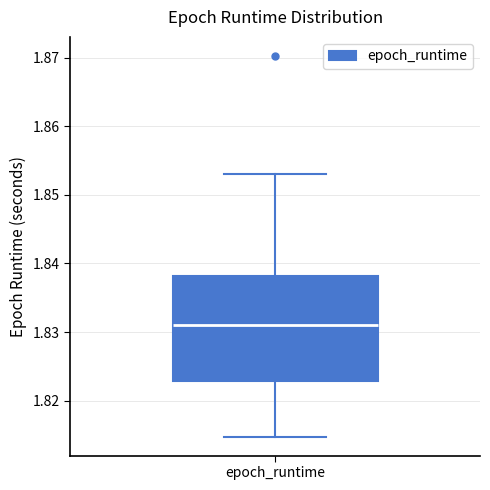

Read this box plot against the y-axis: the position of the median line, the range covered by the box, and the ends of both whiskers. The values are not printed on the chart, so give them approximately, as read against the axis.

median 1.831, box 1.823 to 1.838, whiskers 1.815 to 1.853